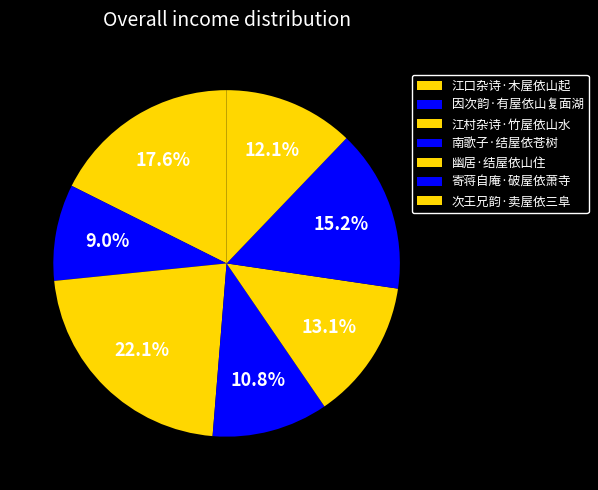

Which slice is the smallest?

因次韵·有屋依山复面湖